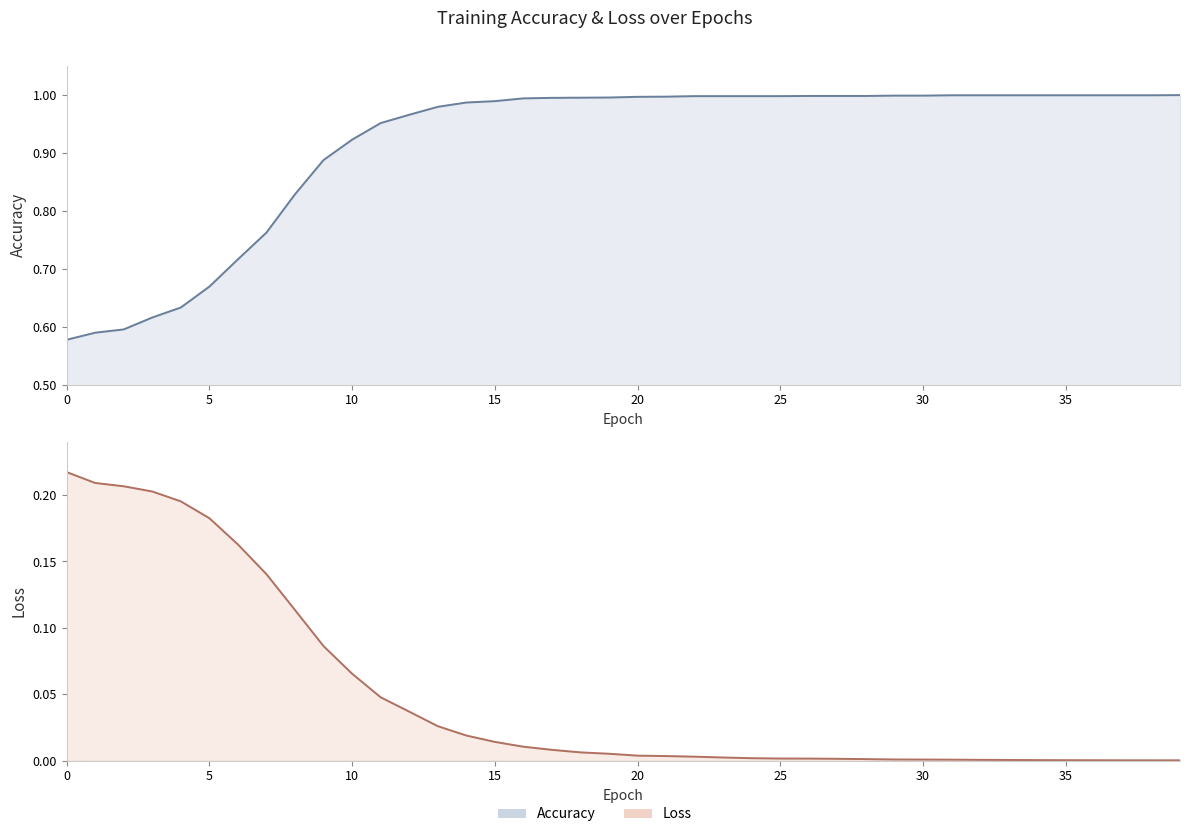

True or false: loss and accuracy intersect in this chart.

False